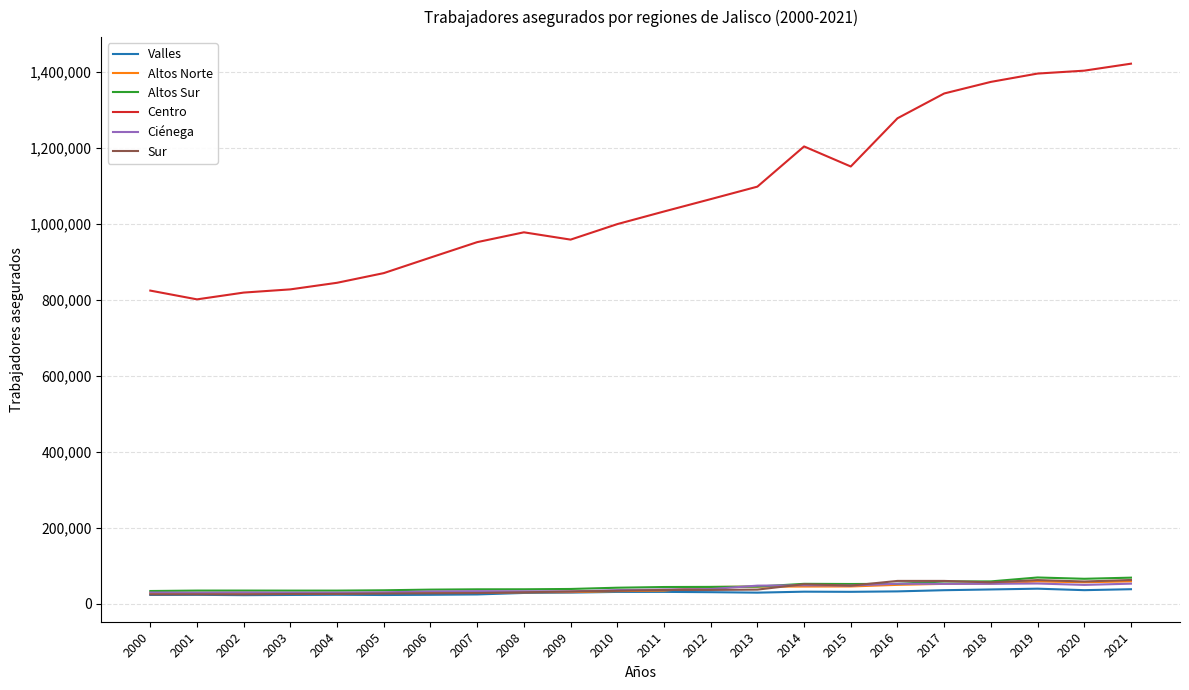

Read the Sur value at 2000, to the nearest 100.

24000